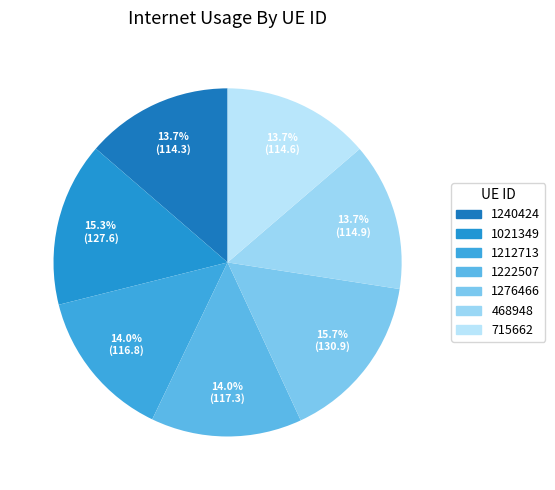

Does 1222507 account for over 50% of the chart?

No